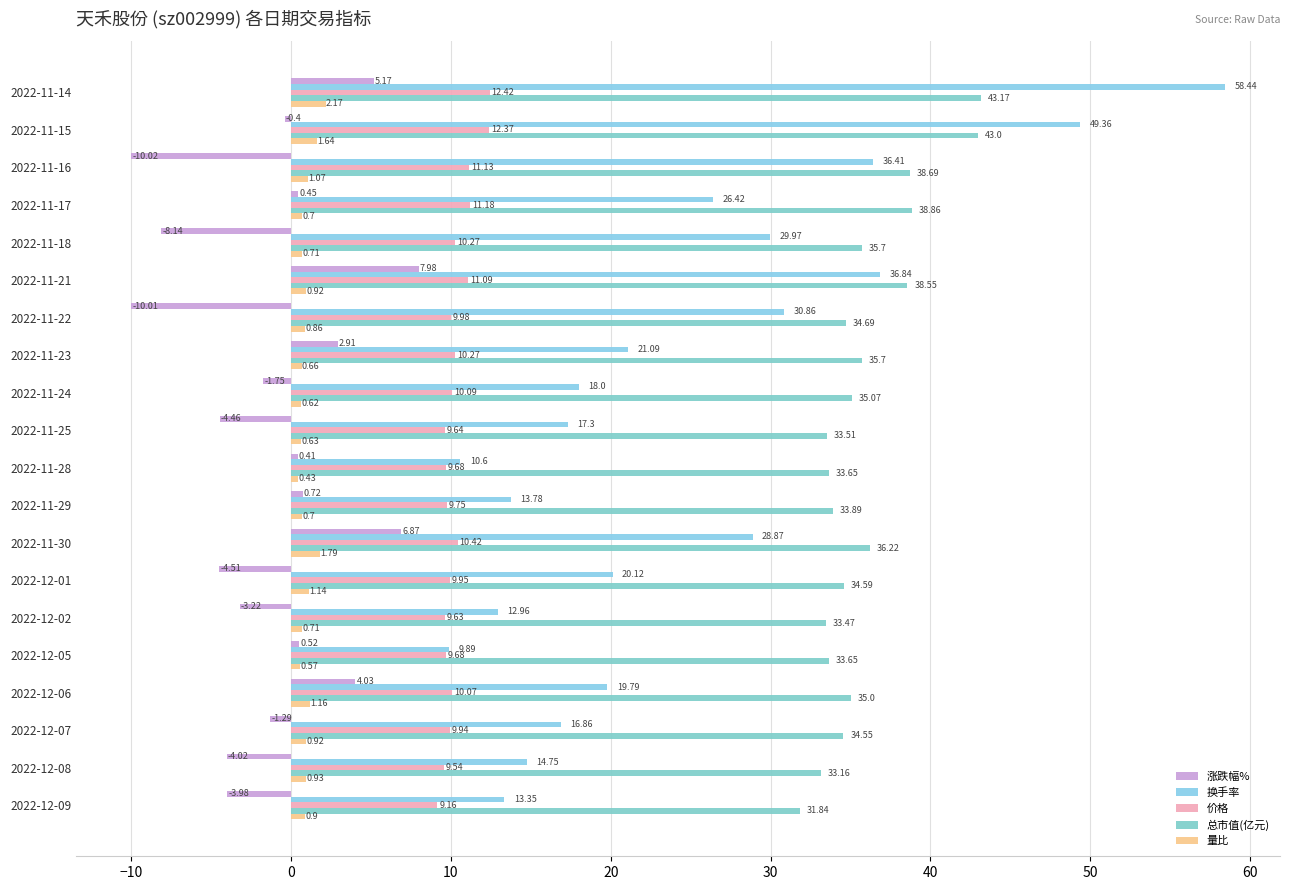

How many categories are shown in the chart?

20